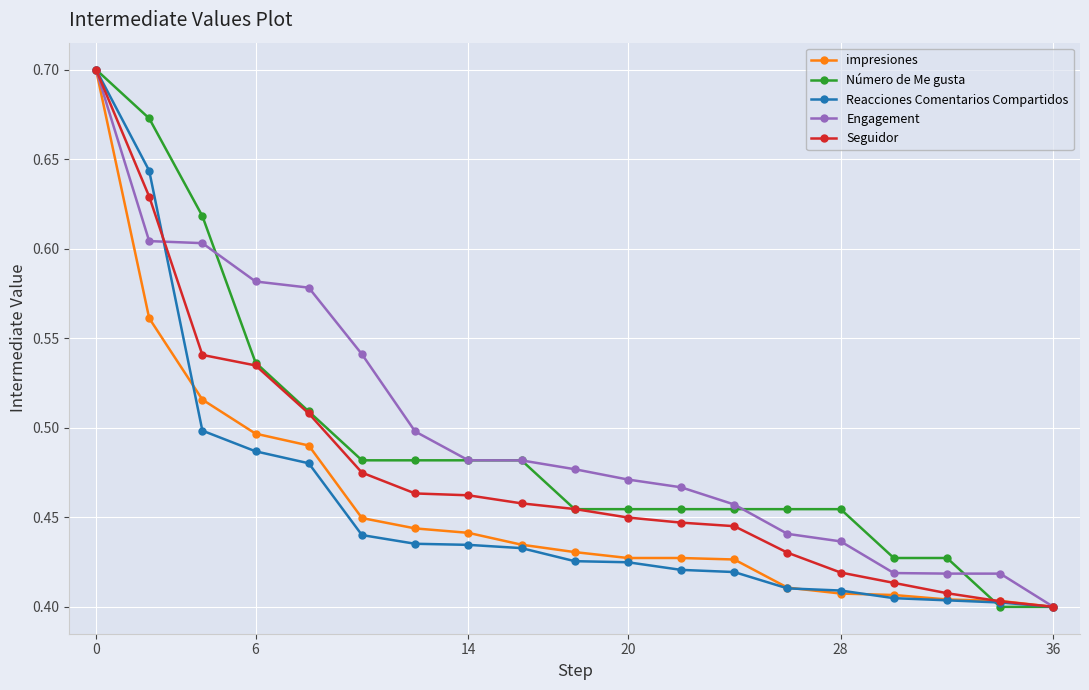

Count the impresiones values in the range 0 to 1.

19